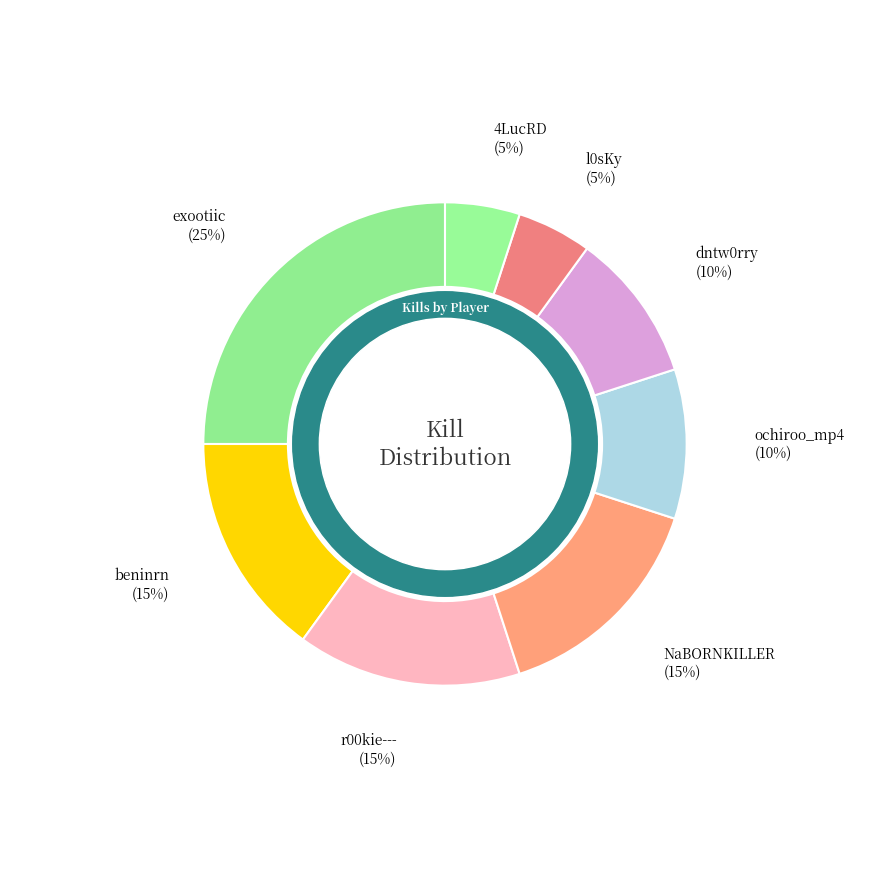

How many segments does this pie chart have?

8